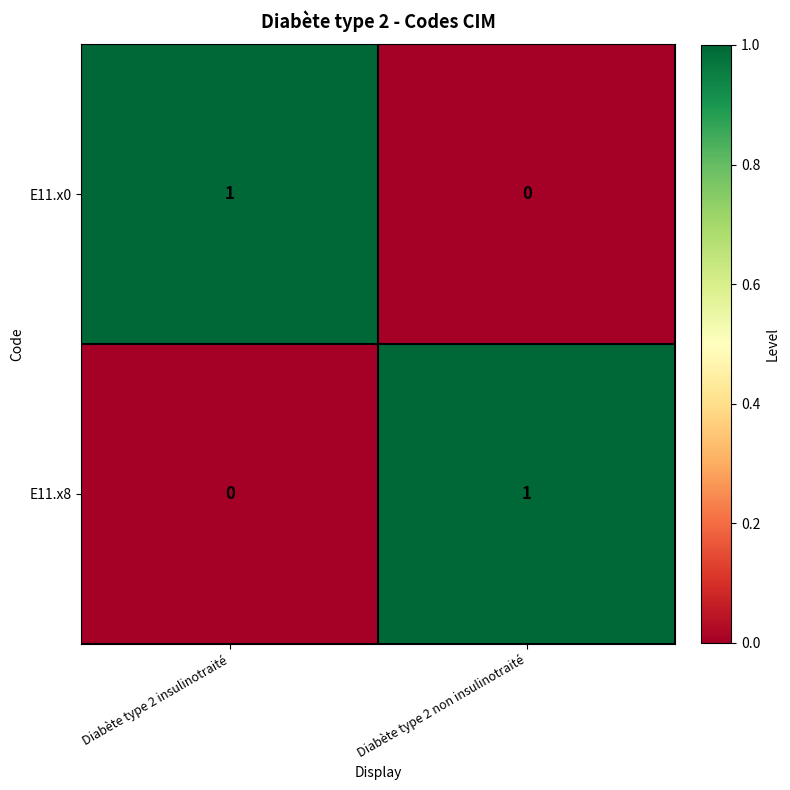

Reading right to left, what are all the values shown in this chart?

E11.x0: 0	1
E11.x8: 1	0